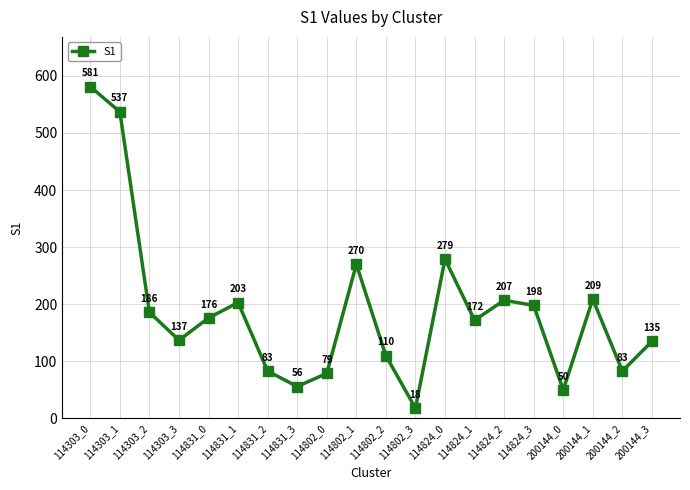

Which has a higher value, 114831_2 or 114303_1?

114303_1